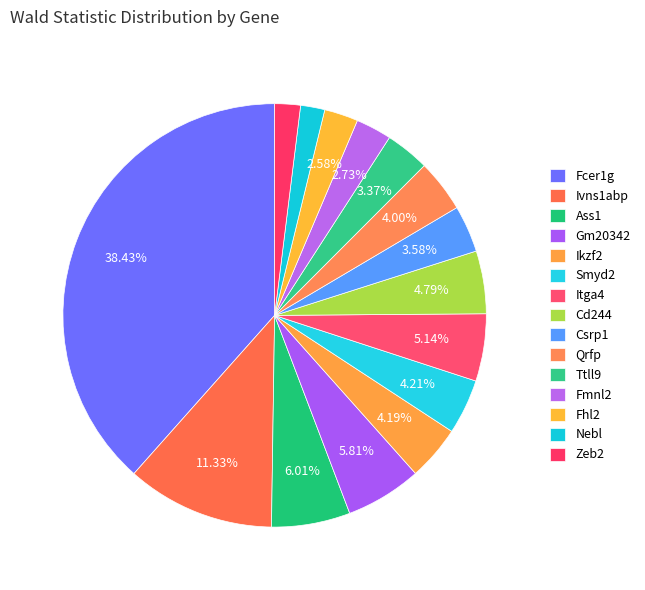

Count the number of slices in the pie.

15